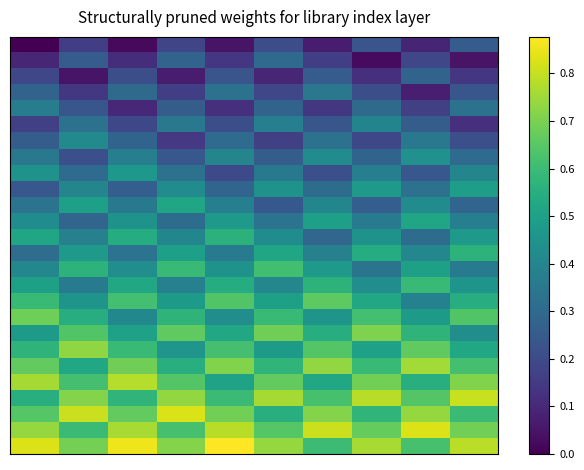

At how many categories does at least one series exceed 0?

10